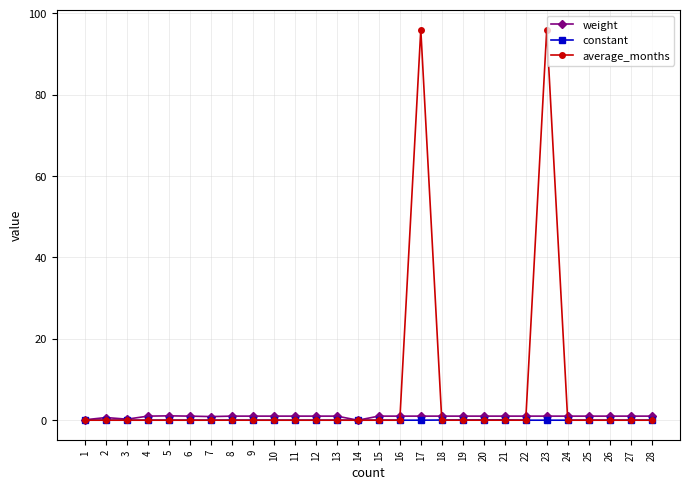

What is the difference between the maximum and second lowest values in the weight series?

1.0